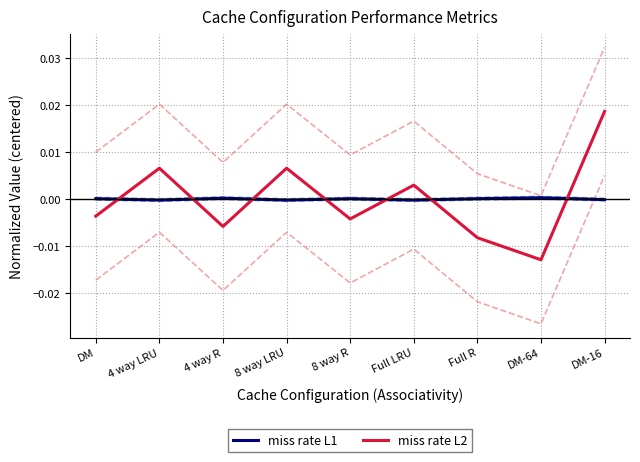

Which series changed the most between 4 way LRU and DM-64?

miss rate L2